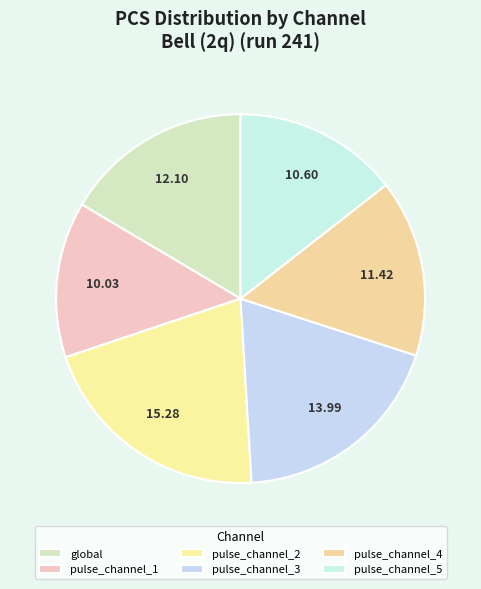

Count the number of slices in the pie.

6